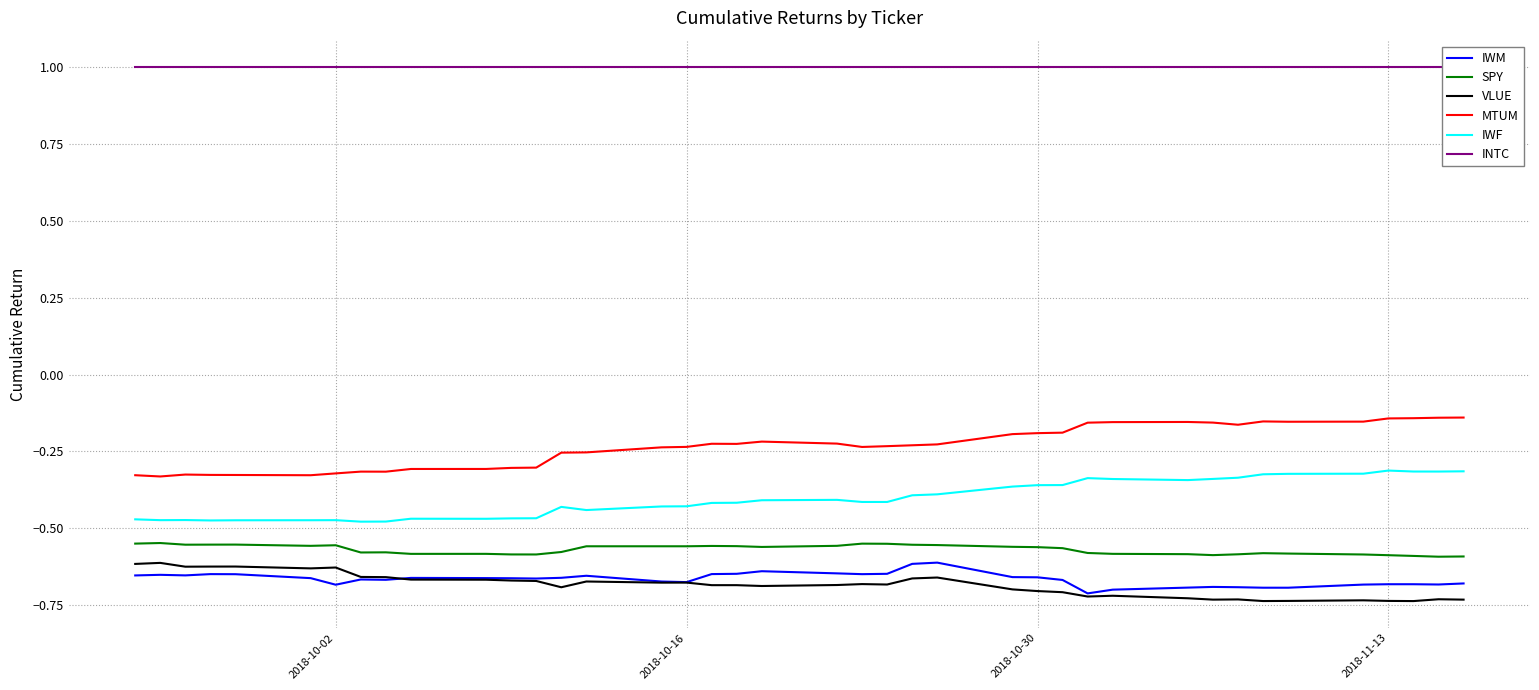

True or false: IWM and MTUM cross at least once.

False